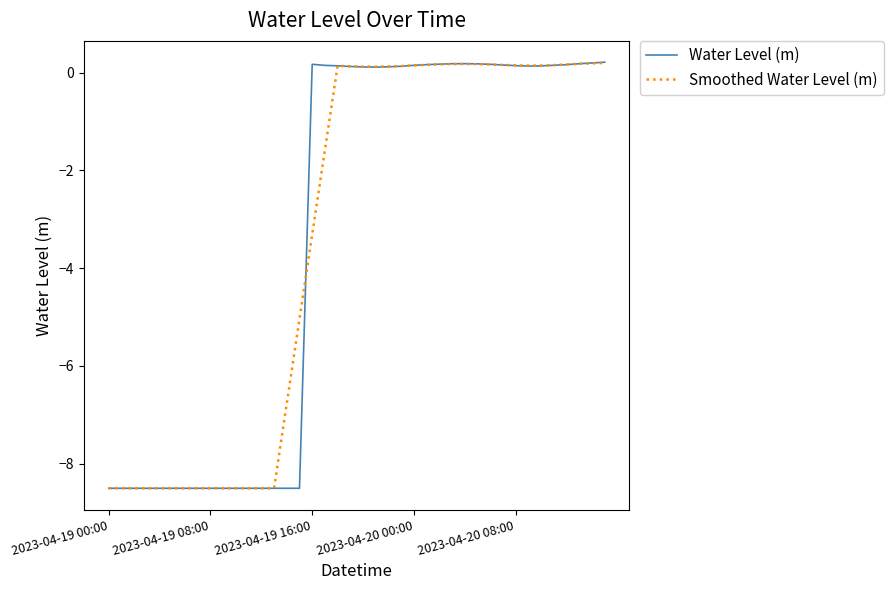

What is the average value of the Smoothed Water Level (m) series?

-3.3